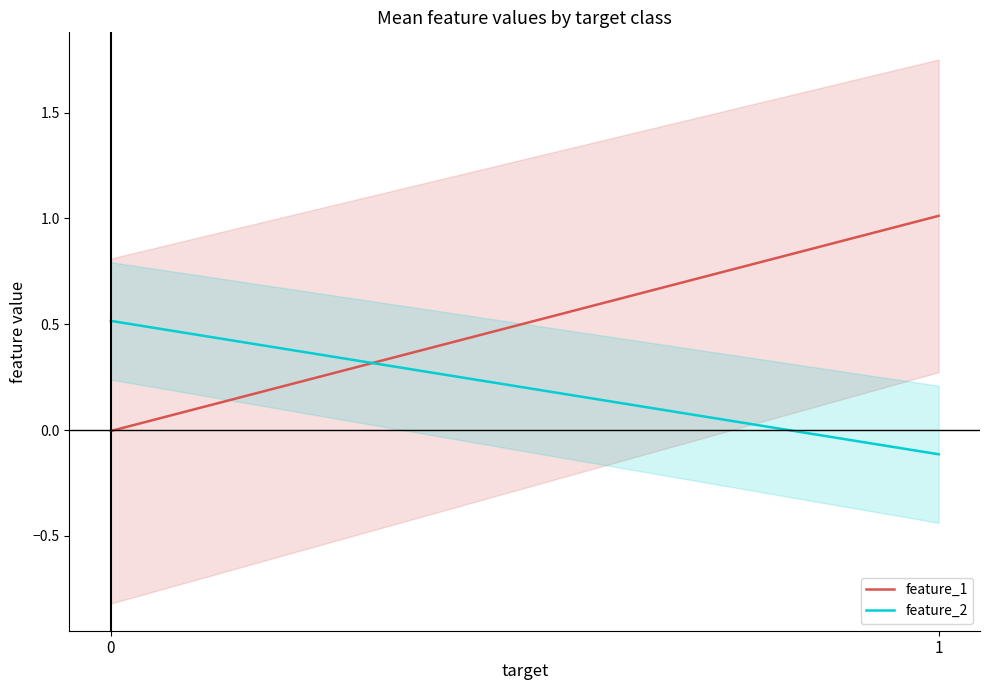

How many values in the feature_1 series are below 1?

1